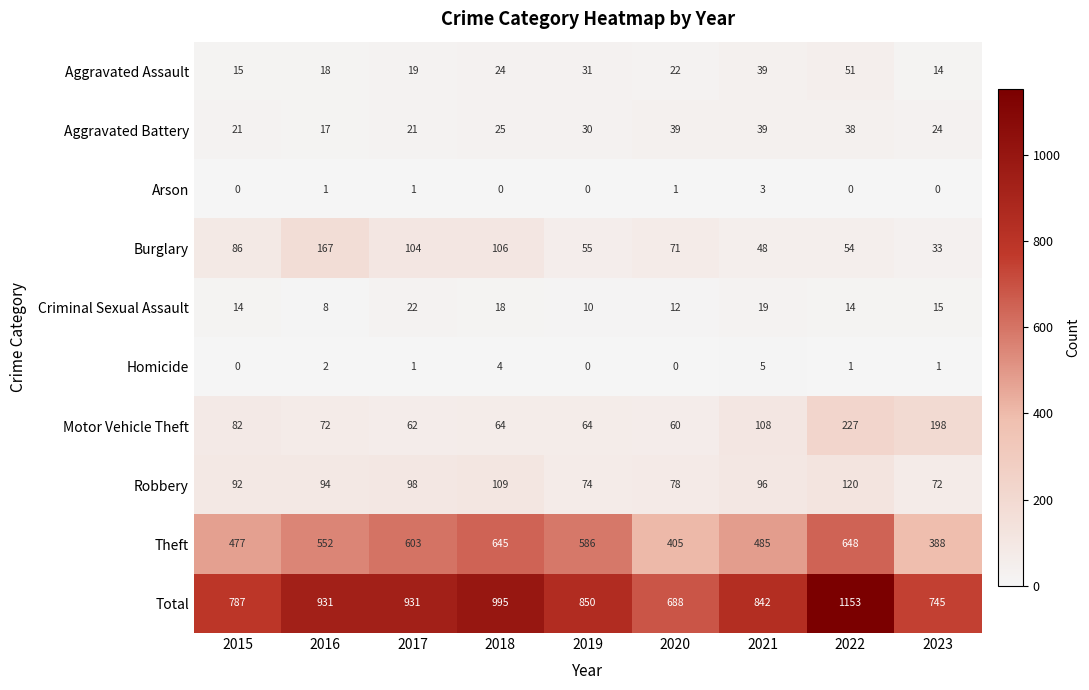

Which series changed the most between 2018 and 2019?

Total